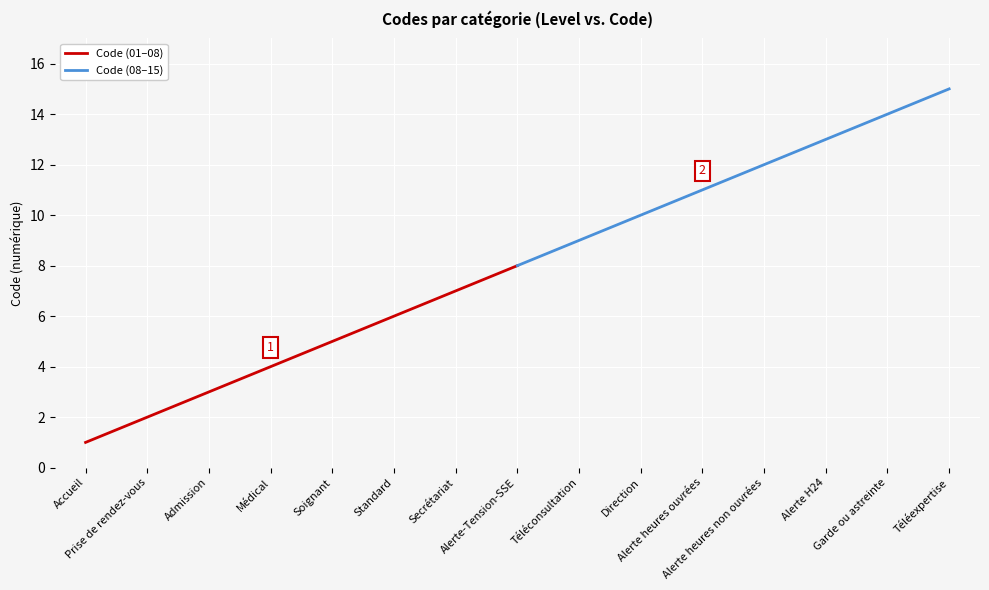

What is the difference between the maximum and minimum values in the Code (01–08) series?

7